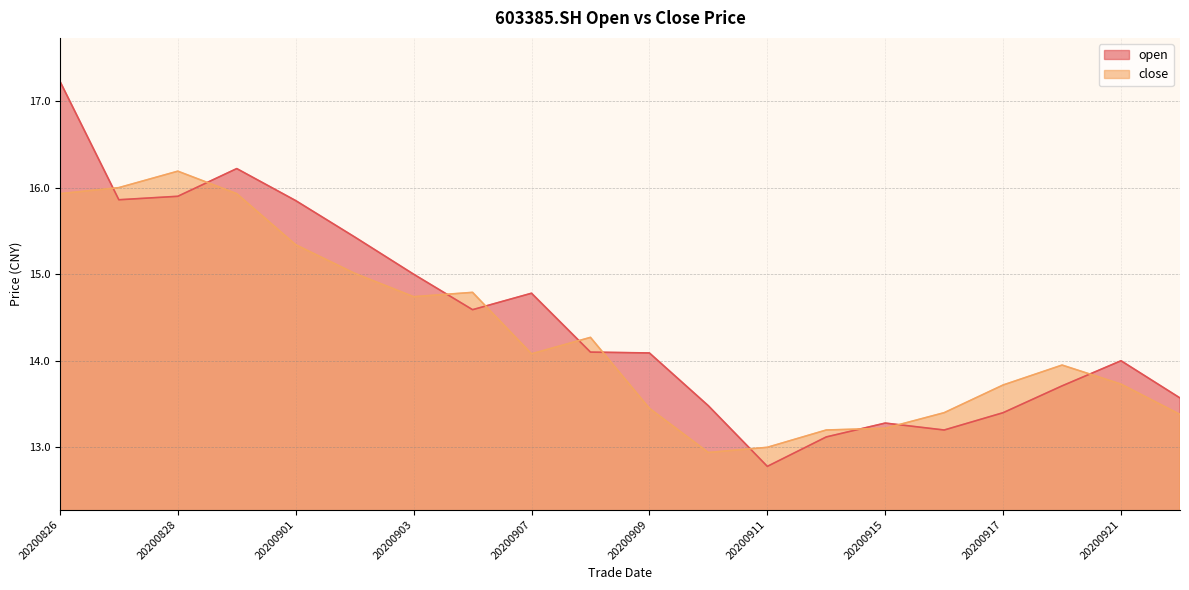

Reading right to left, transcribe all the data shown in this chart.

open: 20200922=13.6	20200921=14.0	20200918=13.7	20200917=13.4	20200916=13.2	20200915=13.3	20200914=13.1	20200911=12.8	20200910=13.5	20200909=14.1	20200908=14.1	20200907=14.8	20200904=14.6	20200903=15.0	20200902=15.4	20200901=15.8	20200831=16.2	20200828=15.9	20200827=15.9	20200826=17.2
close: 20200922=13.4	20200921=13.7	20200918=13.9	20200917=13.7	20200916=13.4	20200915=13.2	20200914=13.2	20200911=13.0	20200910=12.9	20200909=13.4	20200908=14.3	20200907=14.1	20200904=14.8	20200903=14.7	20200902=15.0	20200901=15.3	20200831=15.9	20200828=16.2	20200827=16.0	20200826=15.9